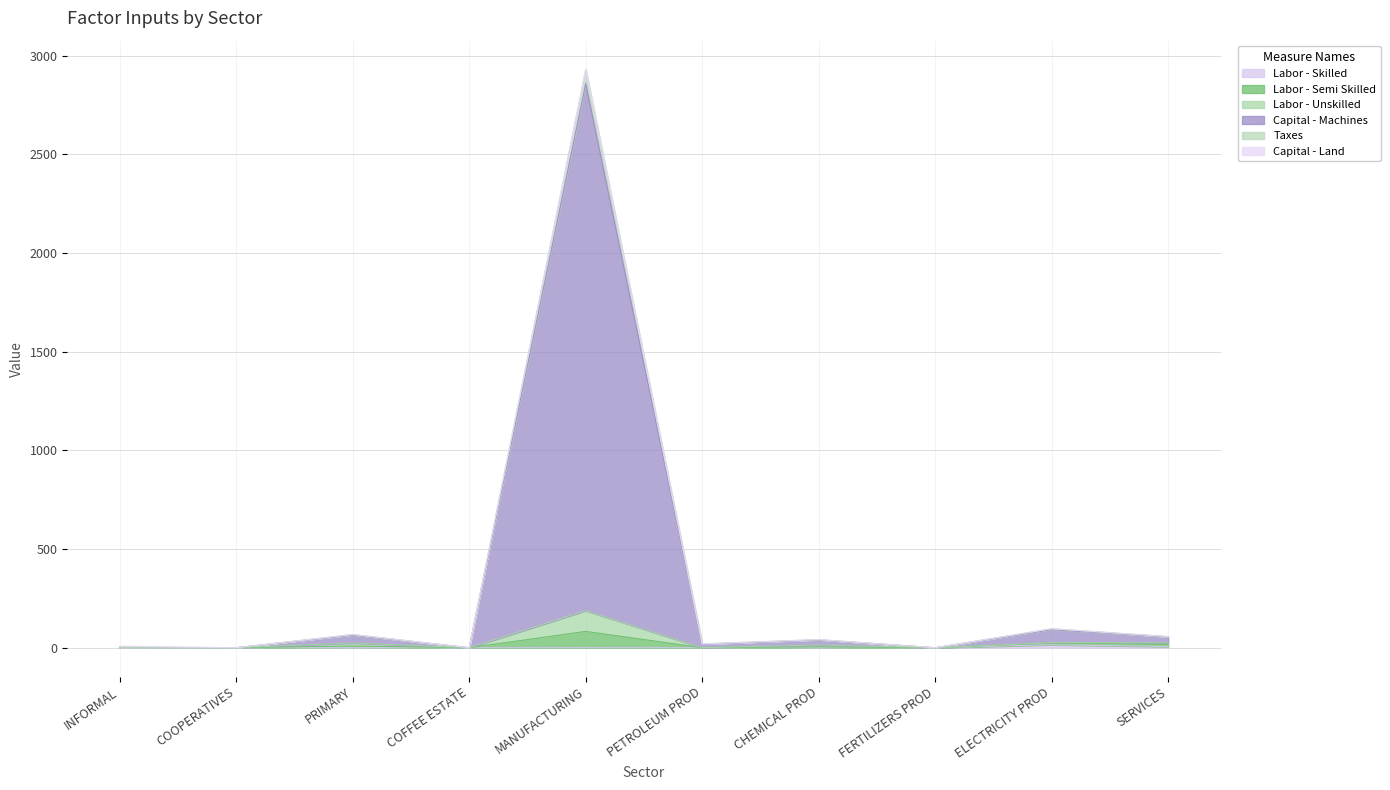

How many lines are shown in the chart?

6